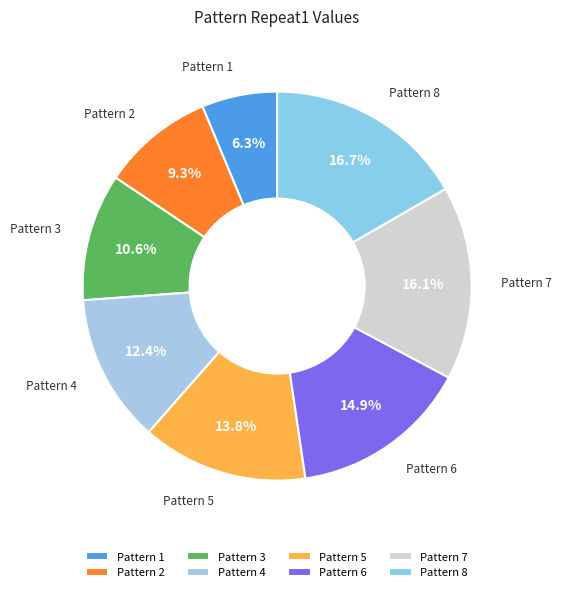

Which slice is the largest?

Pattern 8